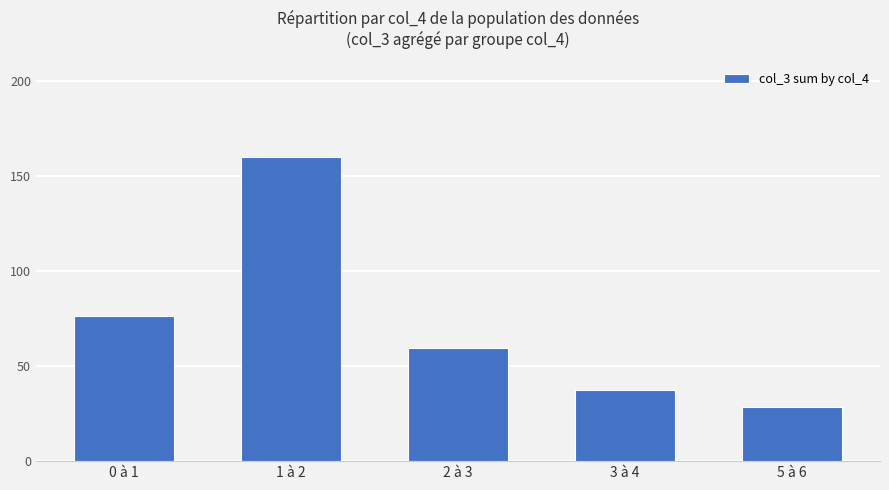

Where is the data nearest to the value 94?

0 à 1